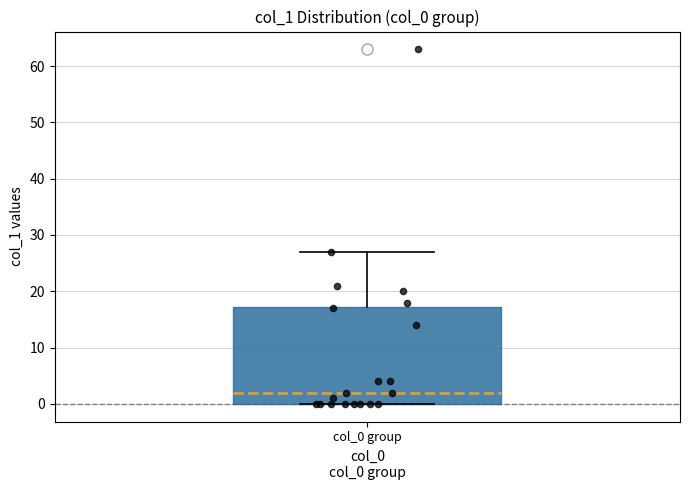

Read this box plot against the y-axis: the position of the median line, the range covered by the box, and the ends of both whiskers. The values are not printed on the chart, so give them approximately, as read against the axis.

median 2, box 0 to 17, whiskers 0 to 27